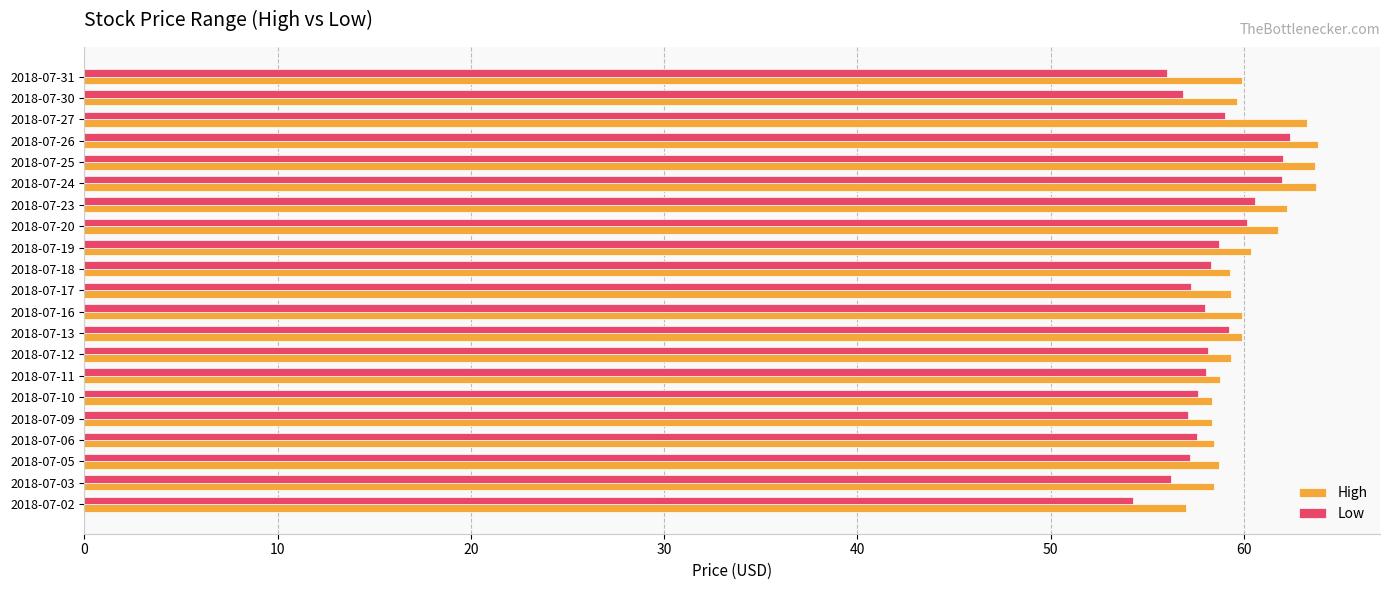

How many series are shown in this chart?

2